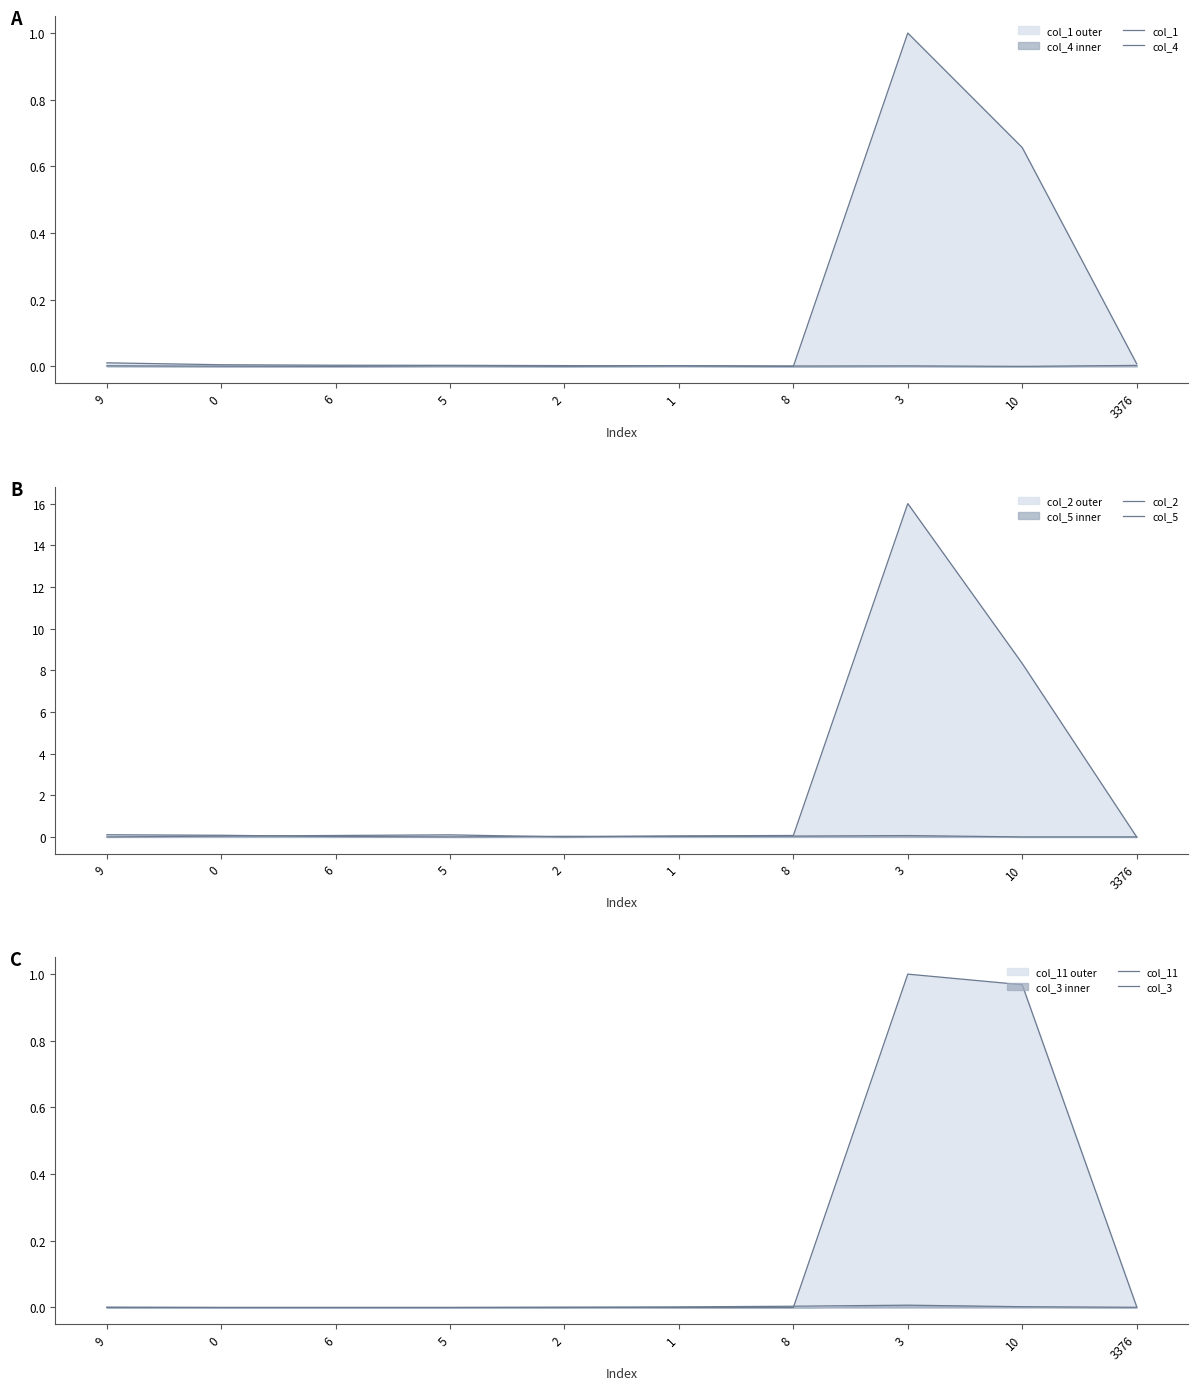

What is the label of the 10th point from the right?

9